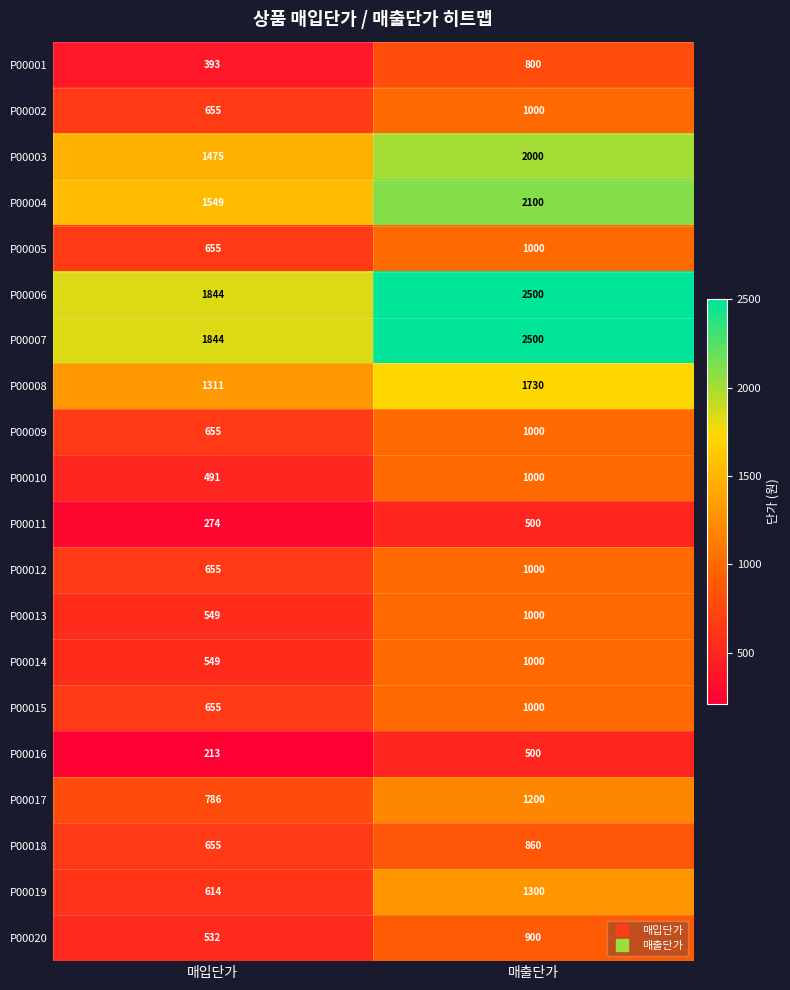

Where is P00005 nearest to the value 827?

매입단가